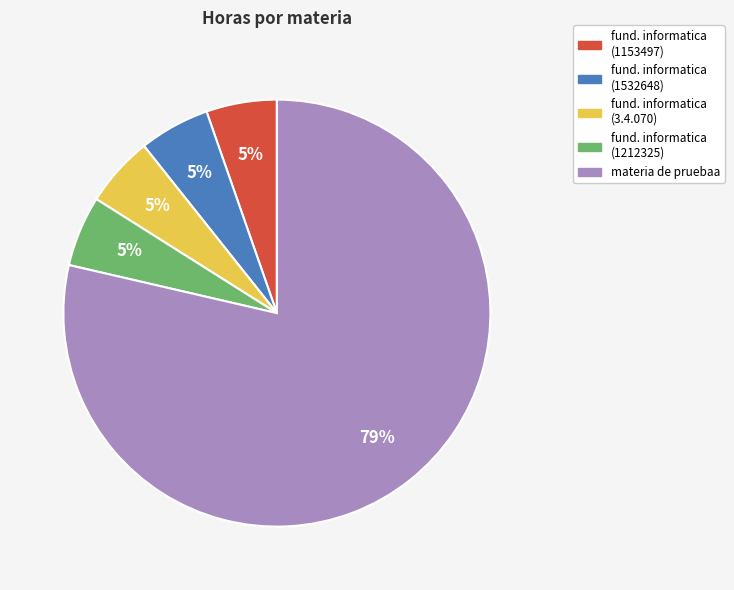

Does any single category account for the majority?

Yes